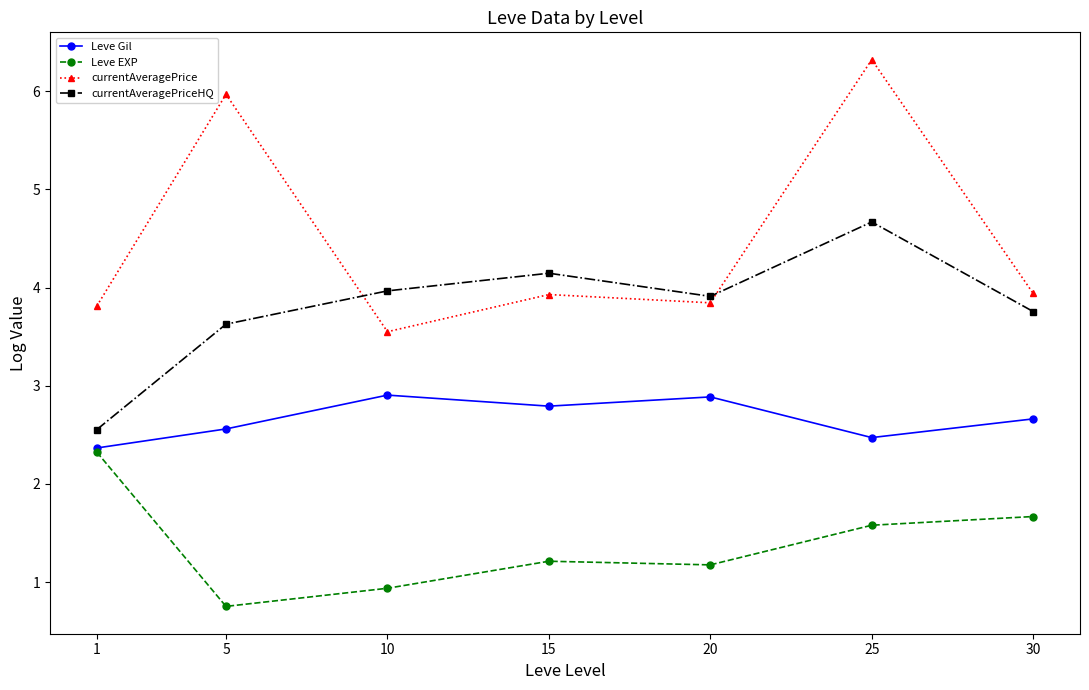

Is it true that Leve EXP equals 1.2 at 20?

True